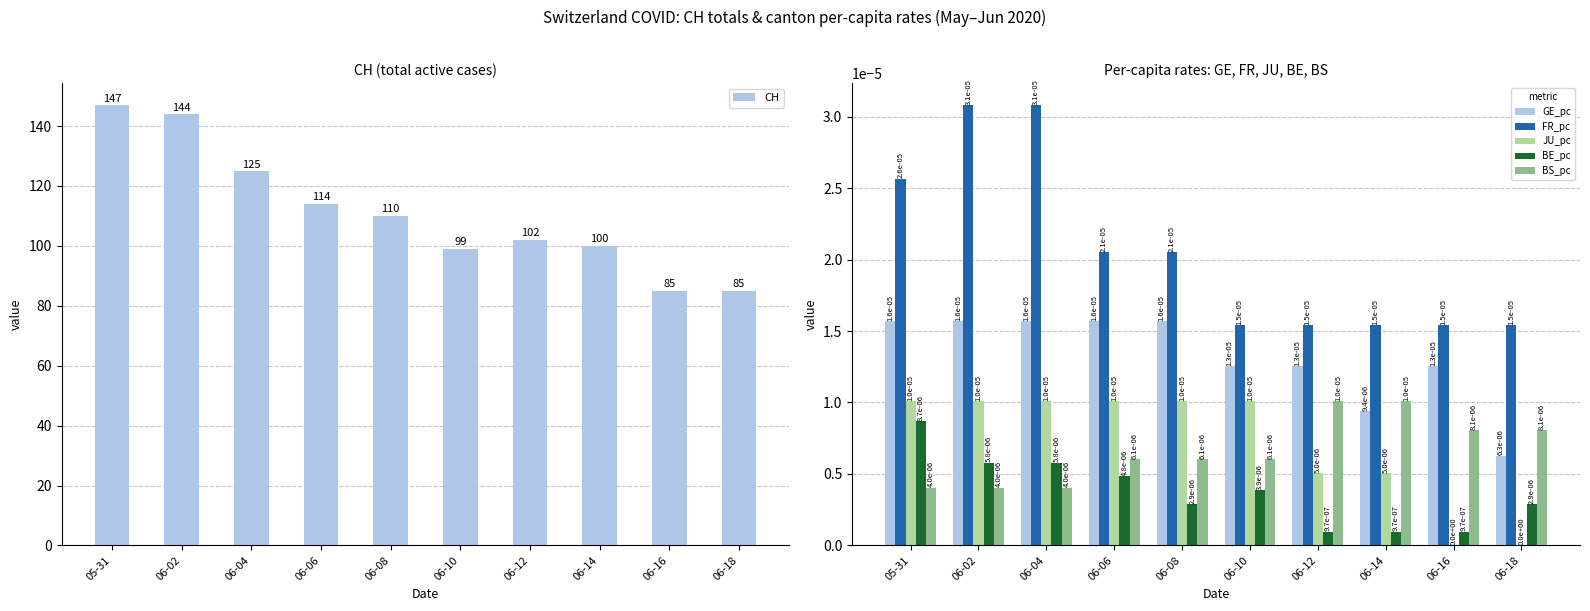

What is the difference between the highest and lowest values at 06-06?

114.0